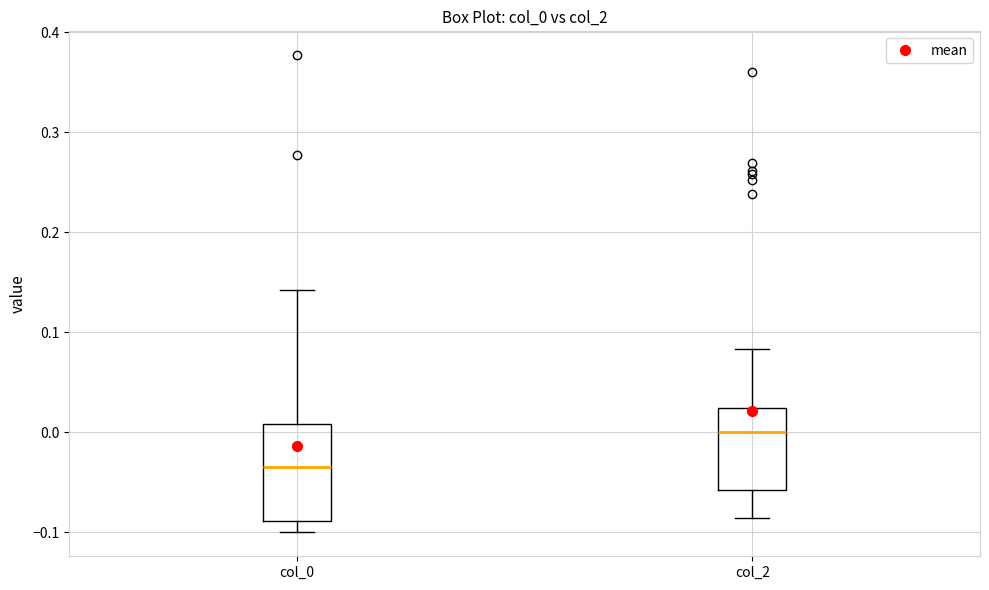

Reading left to right, transcribe this box plot: for each box, give where its median line is, the range the box spans, and where its two whiskers end, as read against the y-axis. The values are not printed on the chart, so give them approximately, as read against the axis.

col_0: median -0.04, box -0.09 to 0.01, whiskers -0.10 to 0.14
col_2: median 0.00, box -0.06 to 0.02, whiskers -0.09 to 0.08